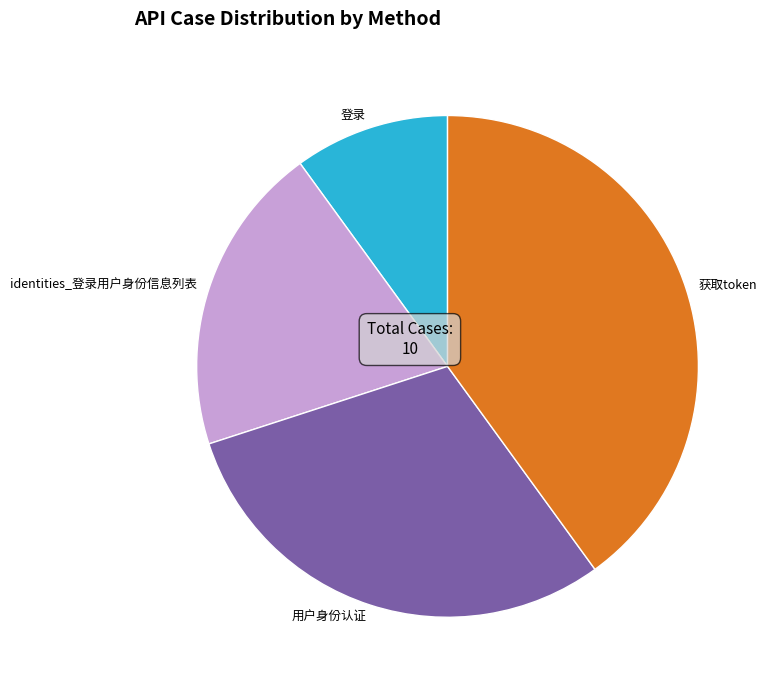

Combined, do 登录 and identities_登录用户身份信息列表 account for over 50%?

No